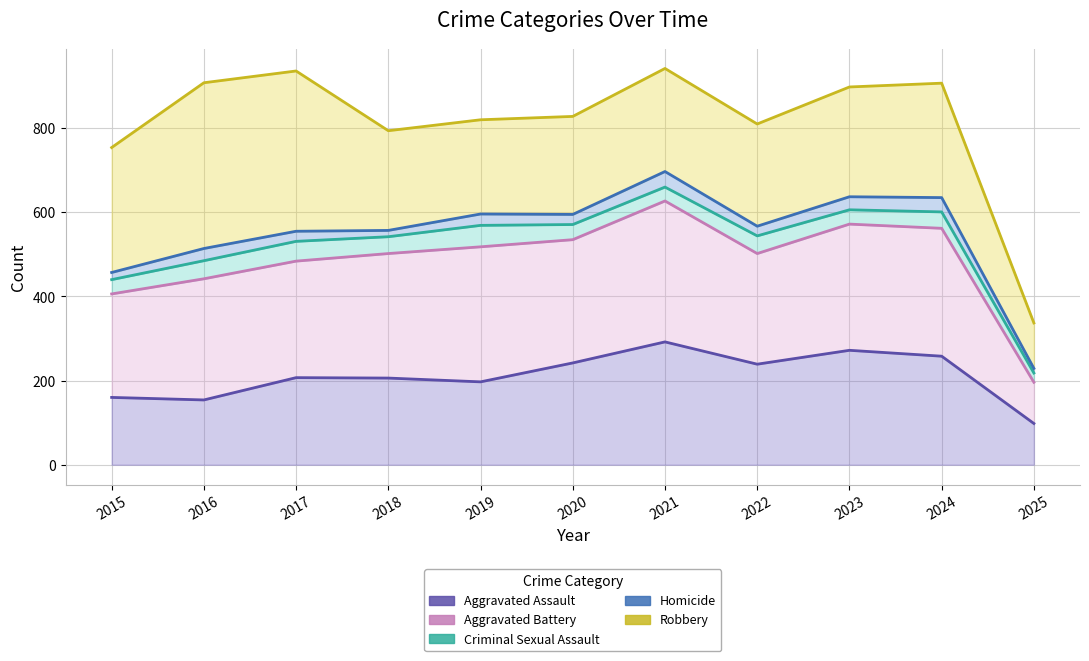

What is the total value across all series at 2021?

3218